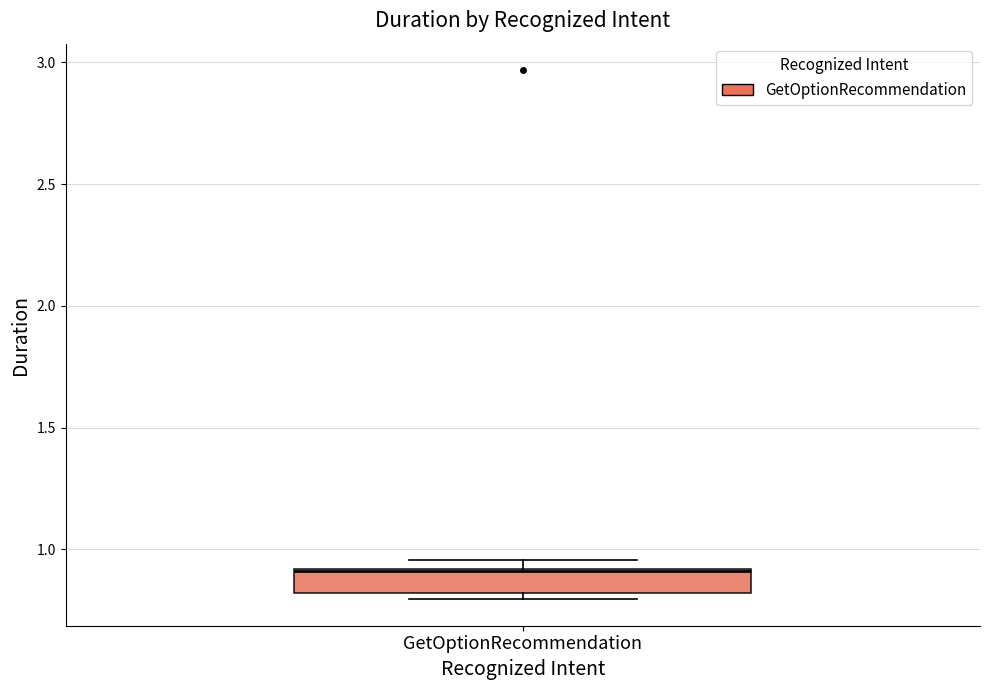

Transcribe this box plot: give where the median line is, the range the box spans, and where the two whiskers end, as read against the y-axis. The values are not printed on the chart, so give them approximately, as read against the axis.

median 0.90, box 0.80 to 0.90, whiskers 0.80 (just below the box's lower edge) to 0.95